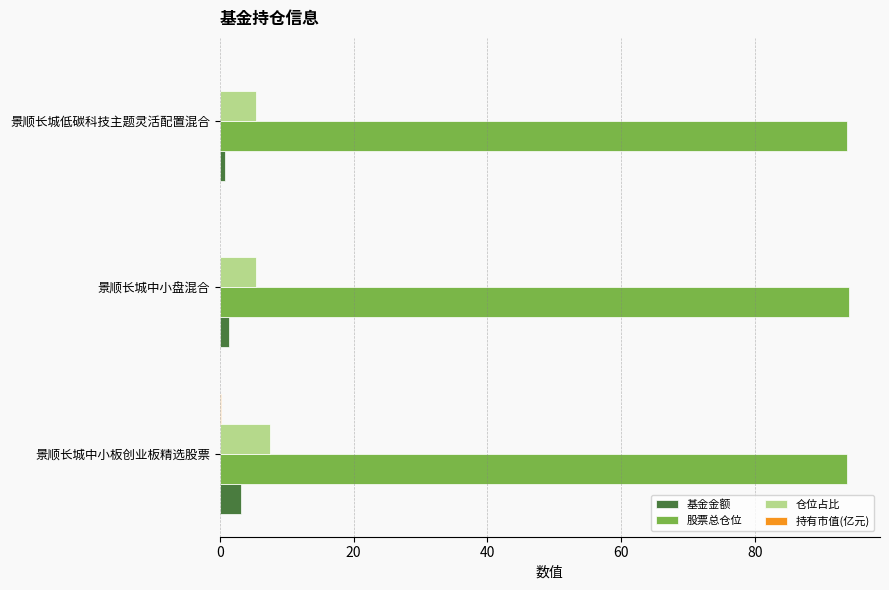

Is it true that 仓位占比 equals 5.5 at 景顺长城低碳科技主题灵活配置混合?

True